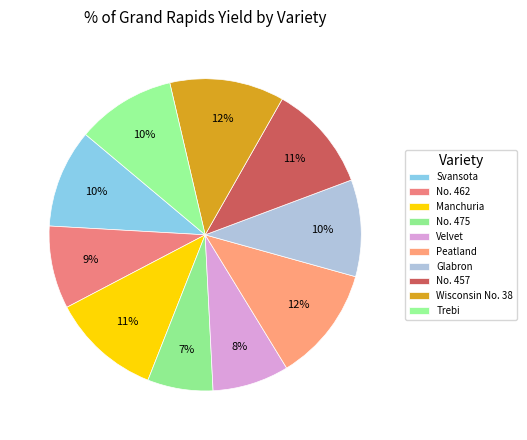

Which category has the biggest portion of the pie?

Peatland